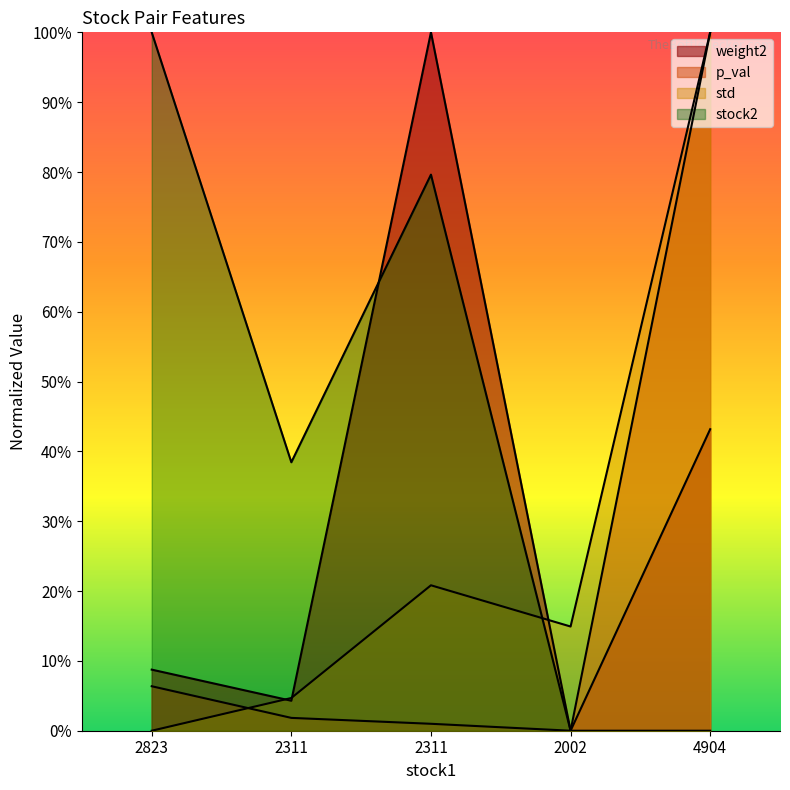

What are all the series names shown in the legend?

weight2, p_val, std, stock2